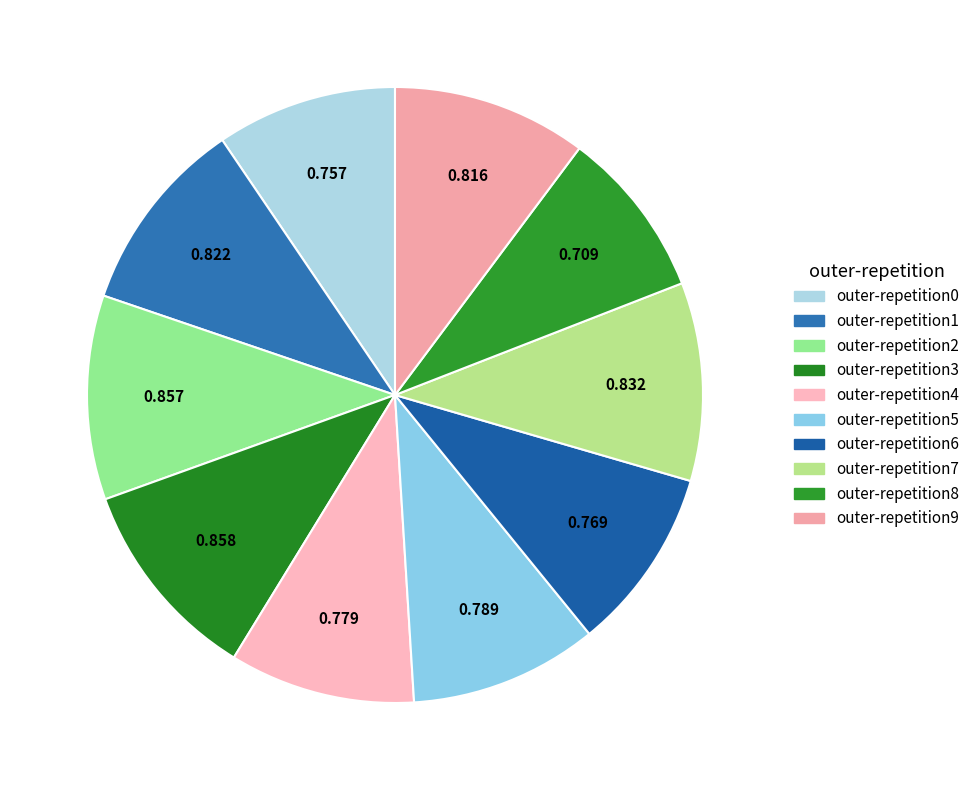

What percentage is the outer-repetition8 slice, to the nearest percent?

9%